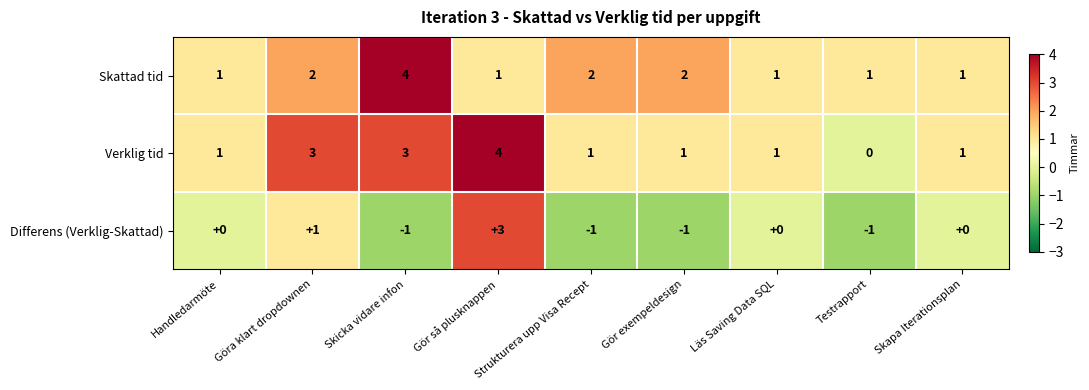

Count the number of categories in the chart.

9